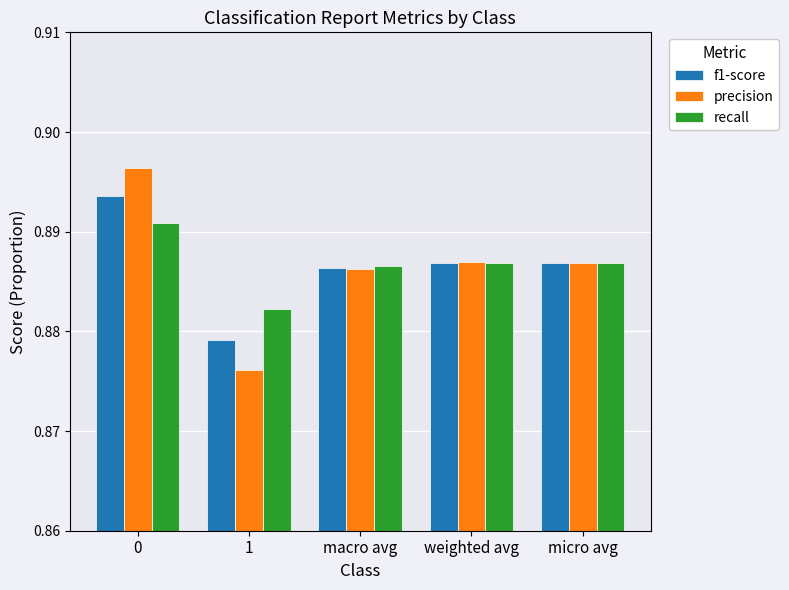

What position from the left is weighted avg?

4